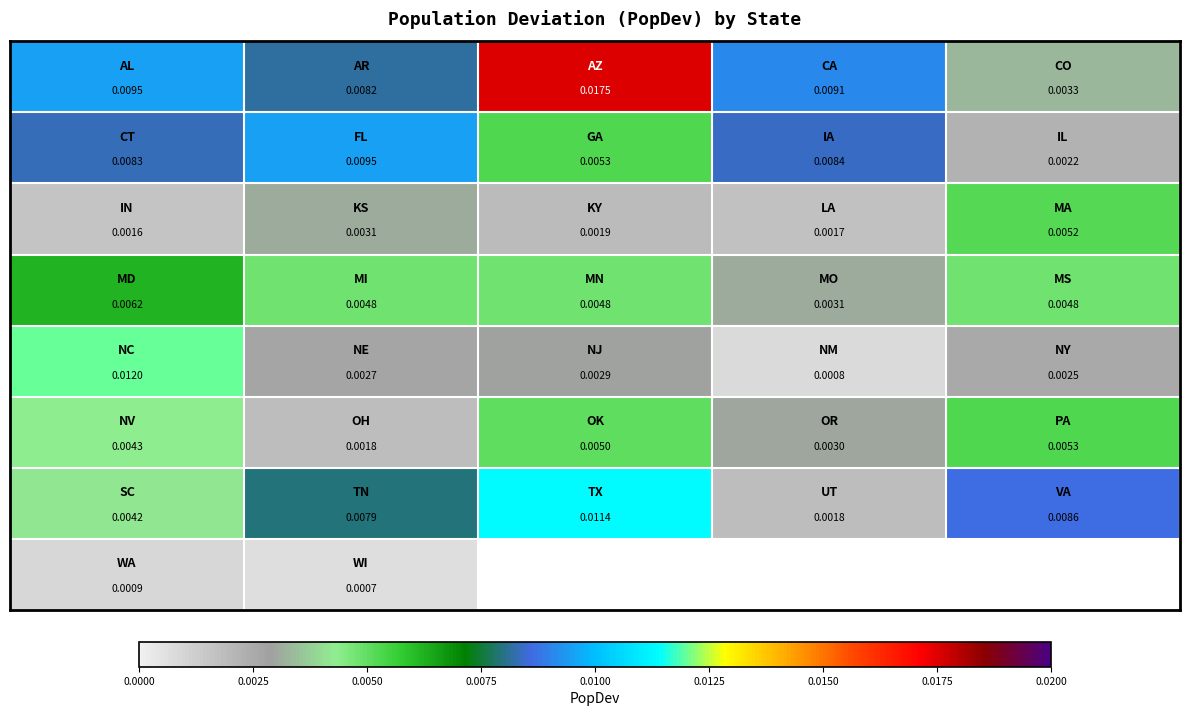

At how many categories does at least one series exceed 0?

5